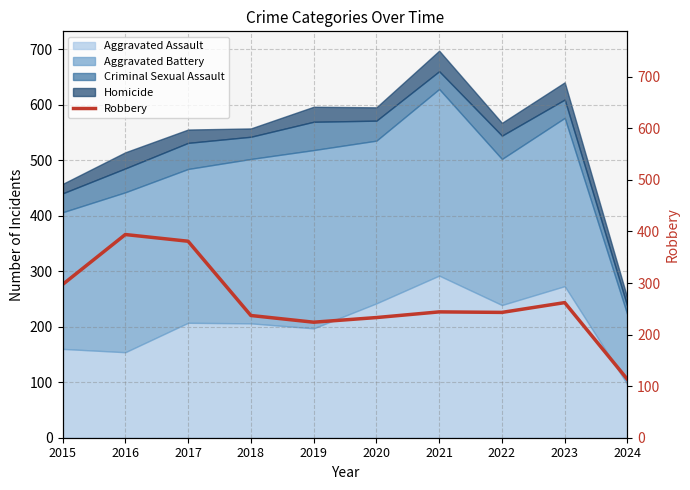

Where does the data first go above 244?

2015